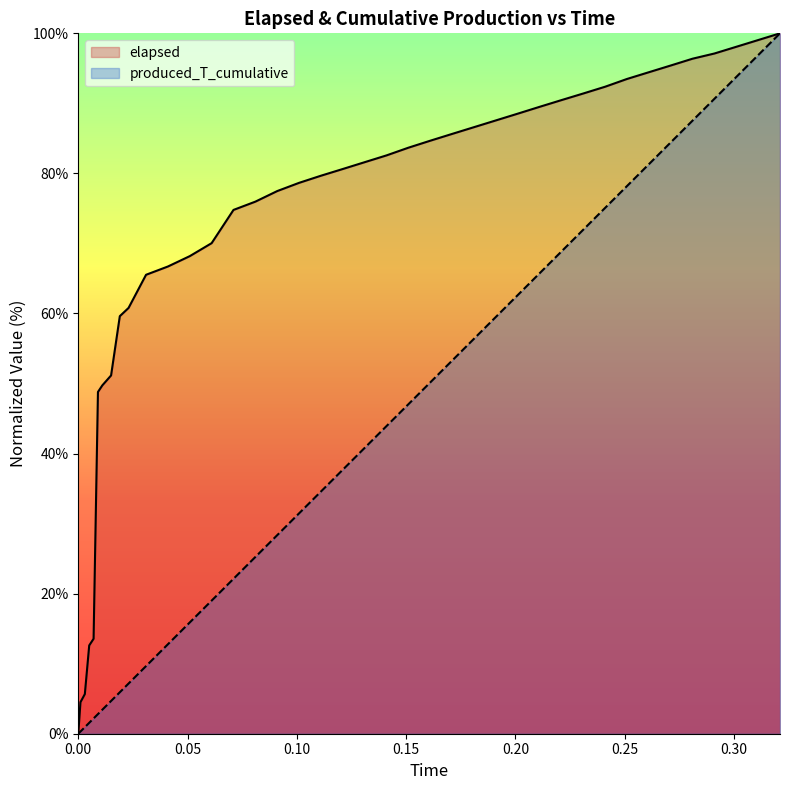

At how many categories does at least one series exceed 79?

22